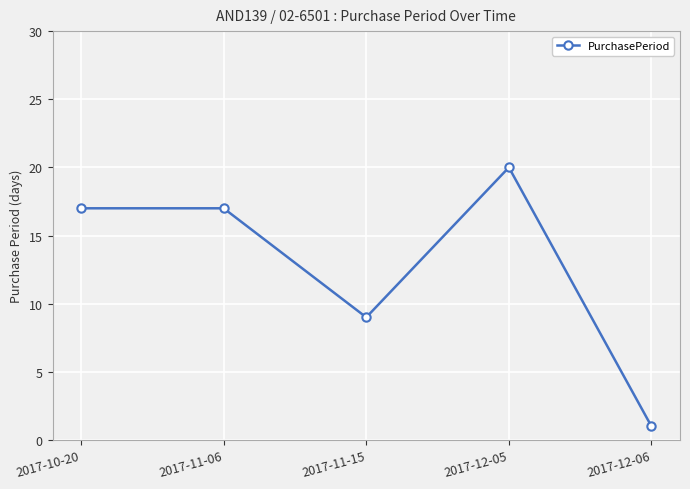

Which category has the lowest value across all series?

2017-12-06